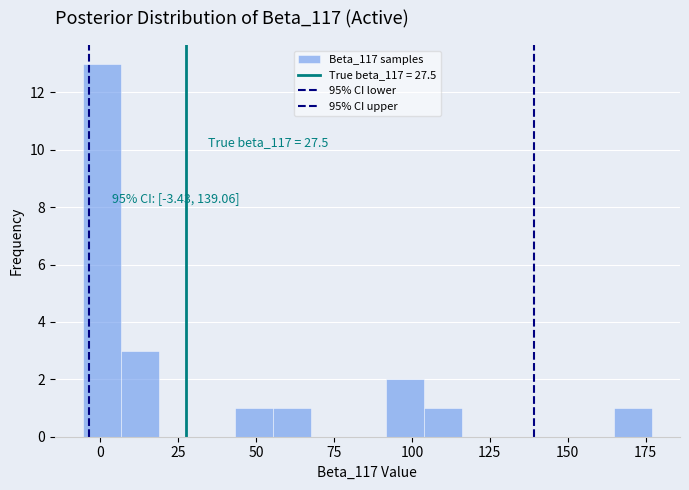

Read against the x-axis, roughly where is the centre of the tallest bar?

0